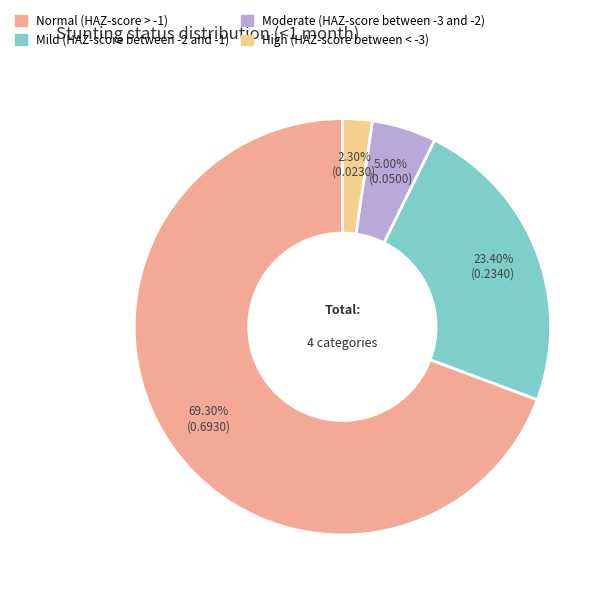

Count the number of slices in the pie.

4